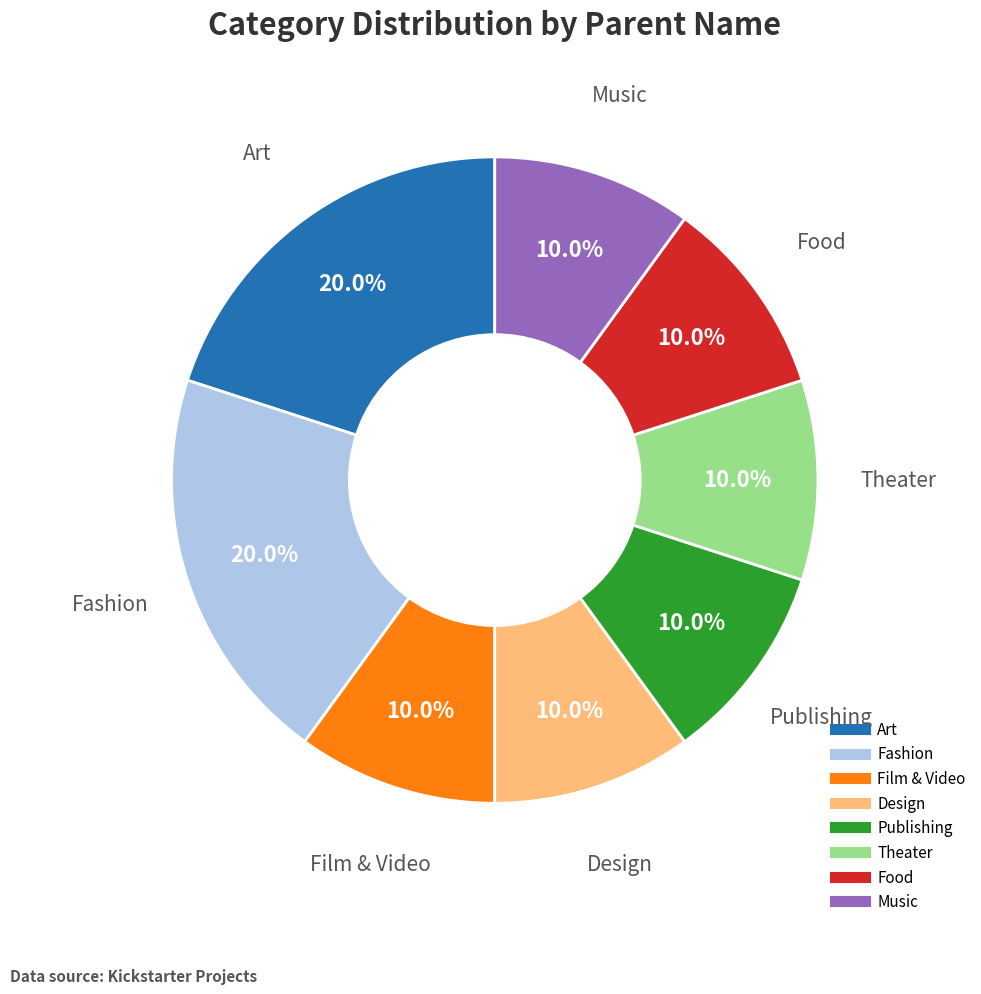

Is there any slice that represents more than half of the pie?

No